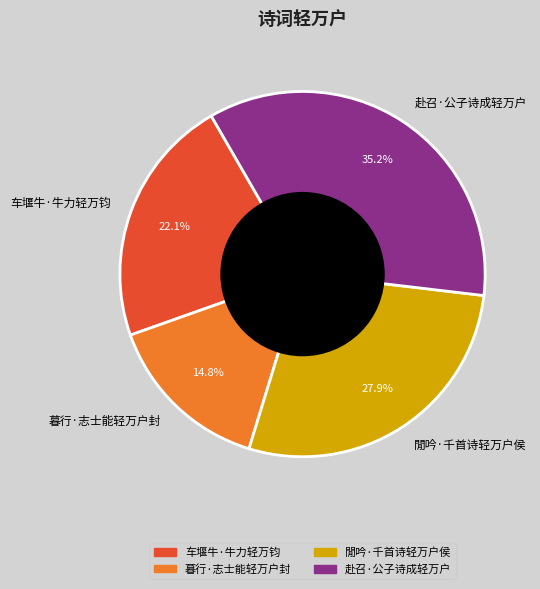

Is it true that 閒吟·千首诗轻万户侯 is 28% of the pie?

True